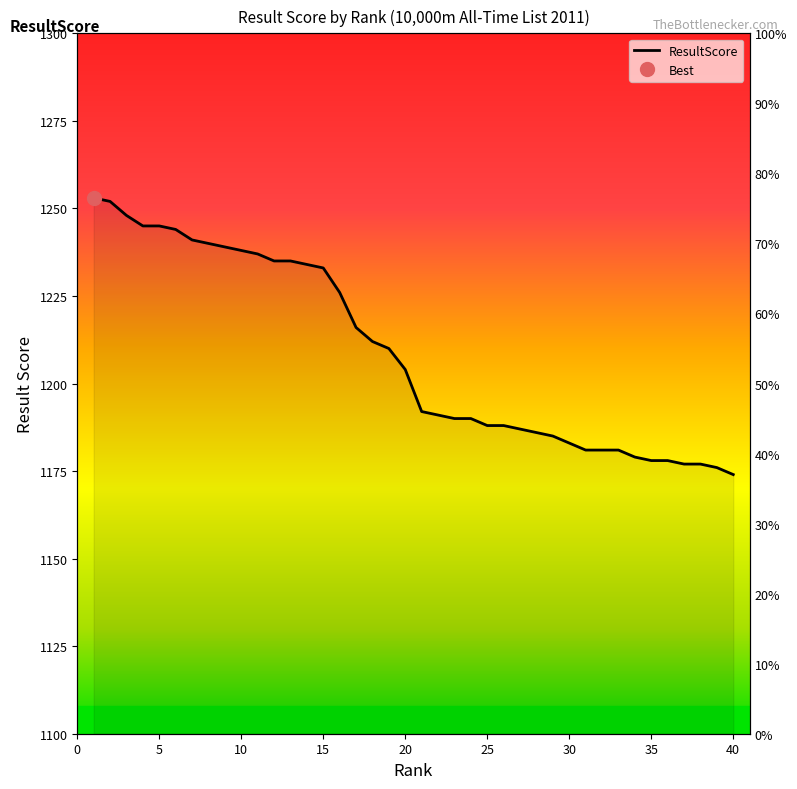

What is the change in value from 3 to 35?

-70